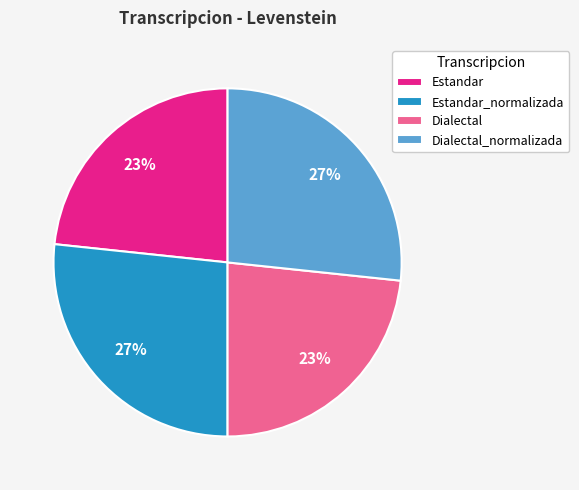

Does any single category account for the majority?

No